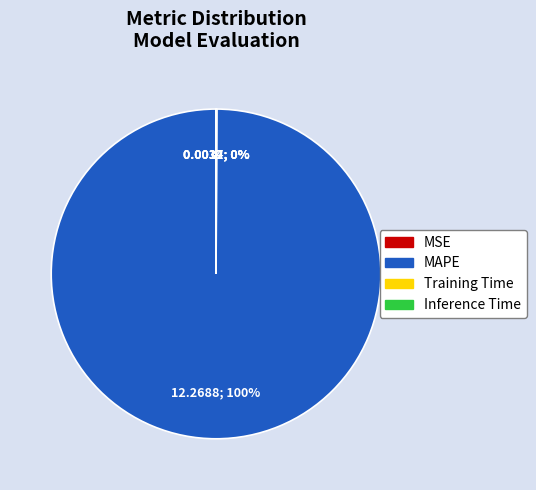

To the nearest percent, what percentage of the pie is MAPE?

100%